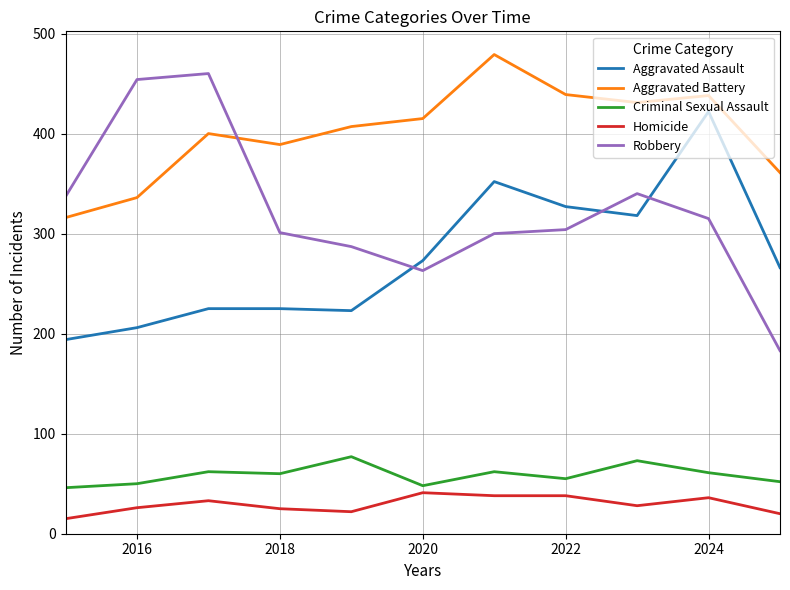

Which series has the largest total across all categories?

Aggravated Battery